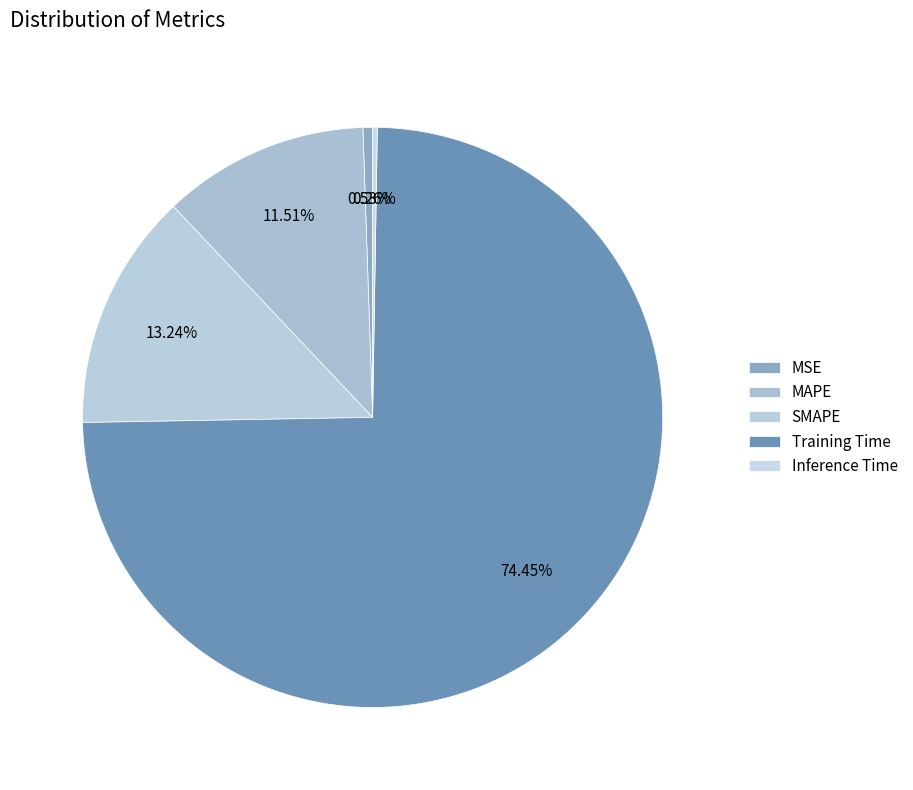

Combined, do SMAPE and MAPE account for over 50%?

No